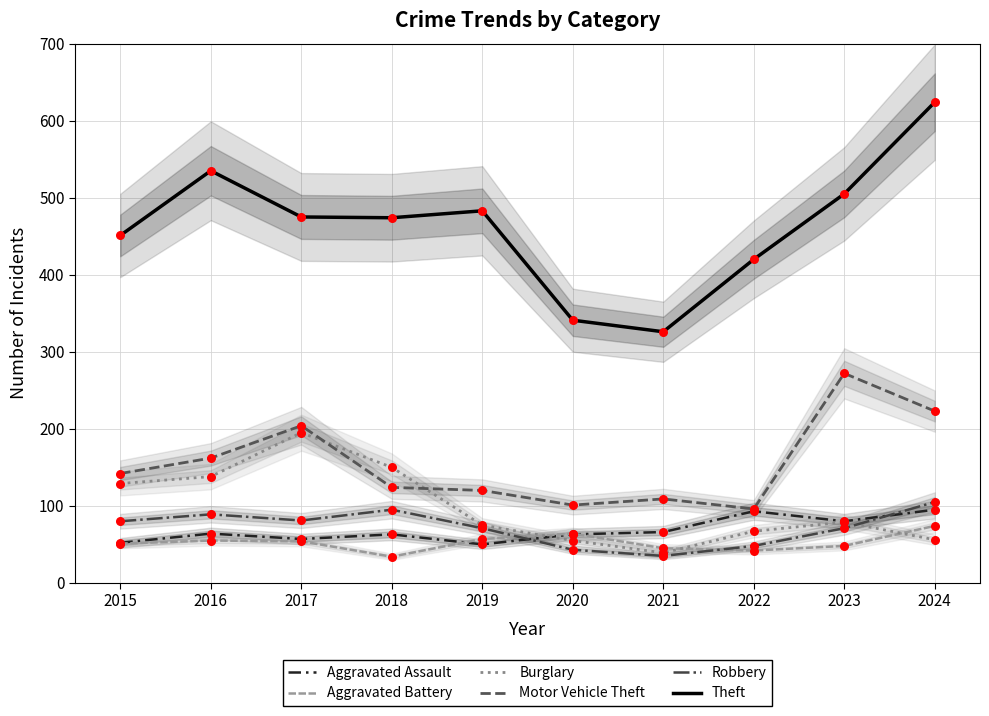

At which category is the sum across all series the highest?

2024